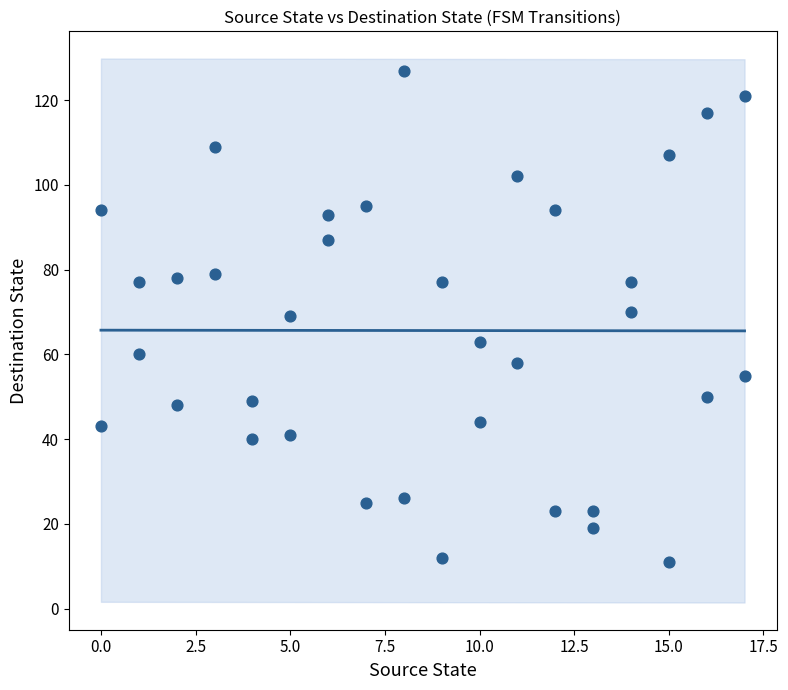

What is the range of X values (max minus min)?

17